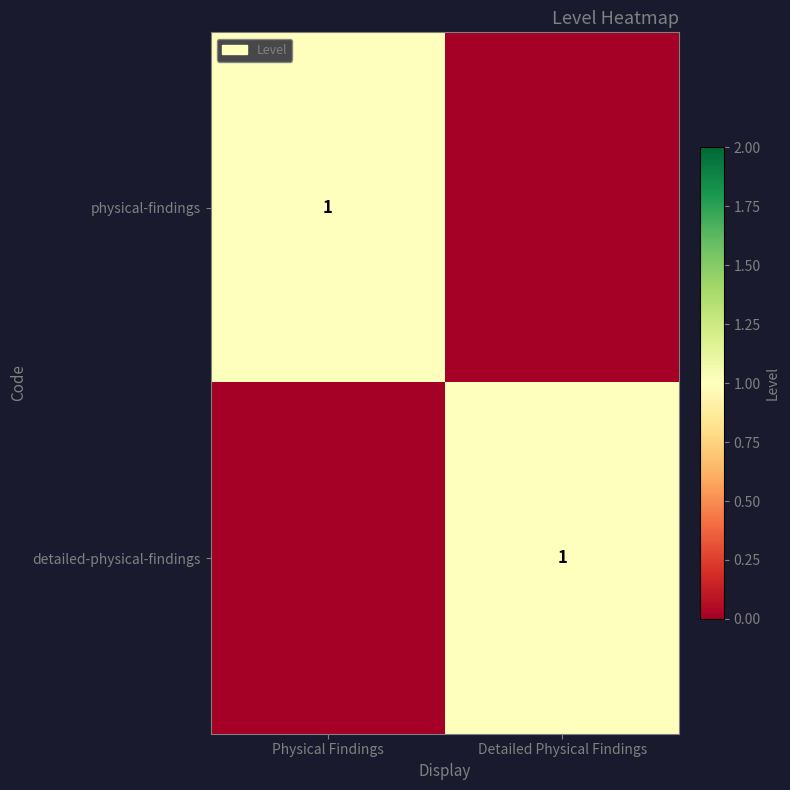

True or false: physical-findings has a value of 1 at Physical Findings.

True